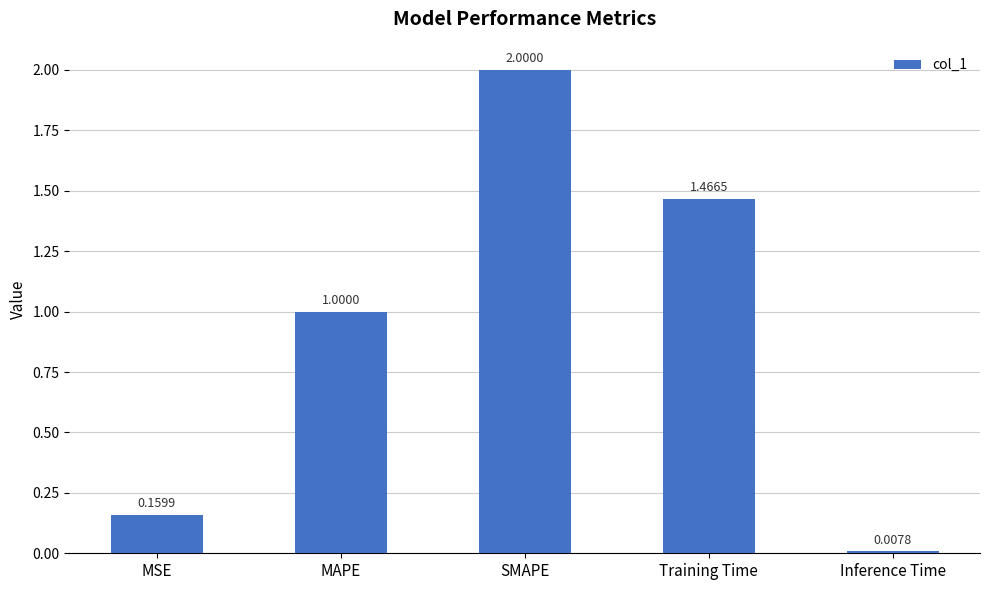

Count the number of data series in this chart.

1